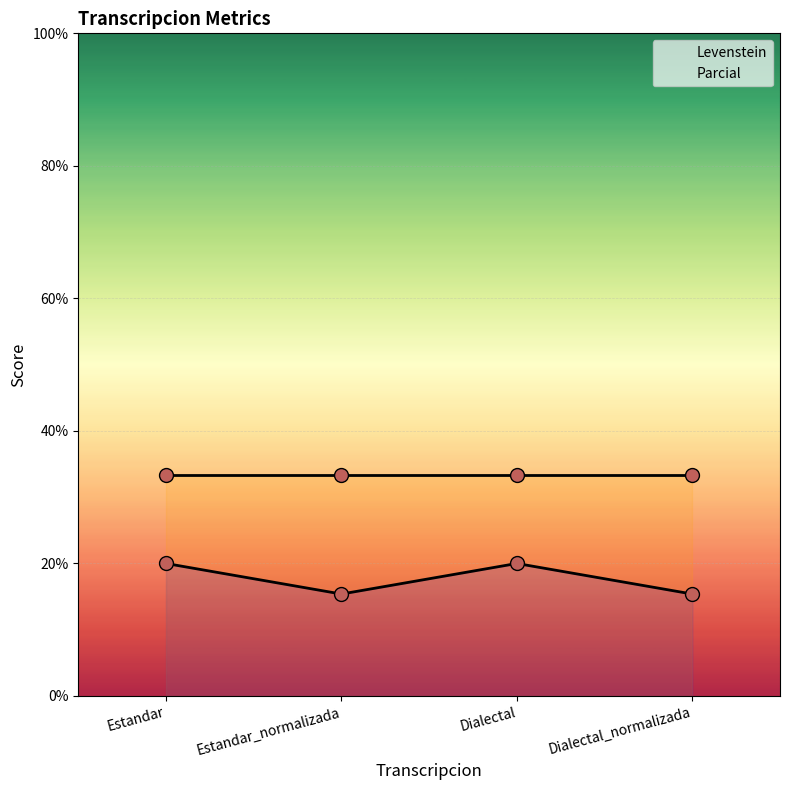

How many lines are shown in the chart?

2